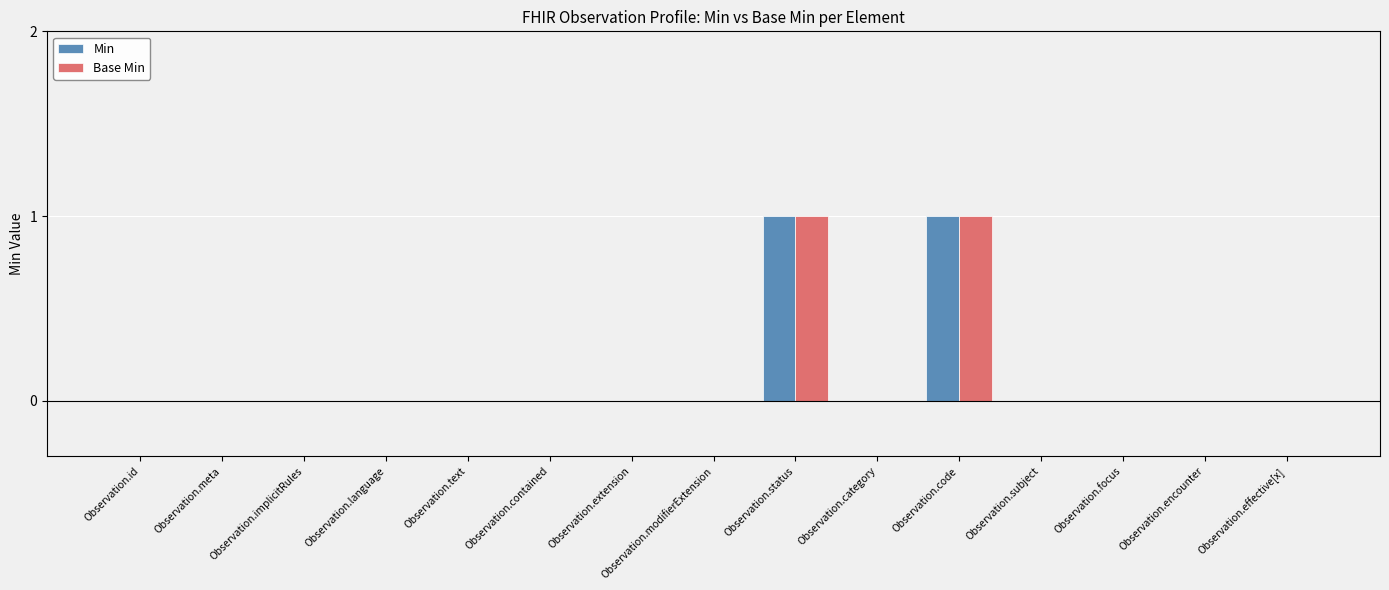

Reading right to left, list all the values displayed in this chart.

Min: Observation.effective[x]=0	Observation.encounter=0	Observation.focus=0	Observation.subject=0	Observation.code=1	Observation.category=0	Observation.status=1	Observation.modifierExtension=0	Observation.extension=0	Observation.contained=0	Observation.text=0	Observation.language=0	Observation.implicitRules=0	Observation.meta=0	Observation.id=0
Base Min: Observation.effective[x]=0	Observation.encounter=0	Observation.focus=0	Observation.subject=0	Observation.code=1	Observation.category=0	Observation.status=1	Observation.modifierExtension=0	Observation.extension=0	Observation.contained=0	Observation.text=0	Observation.language=0	Observation.implicitRules=0	Observation.meta=0	Observation.id=0